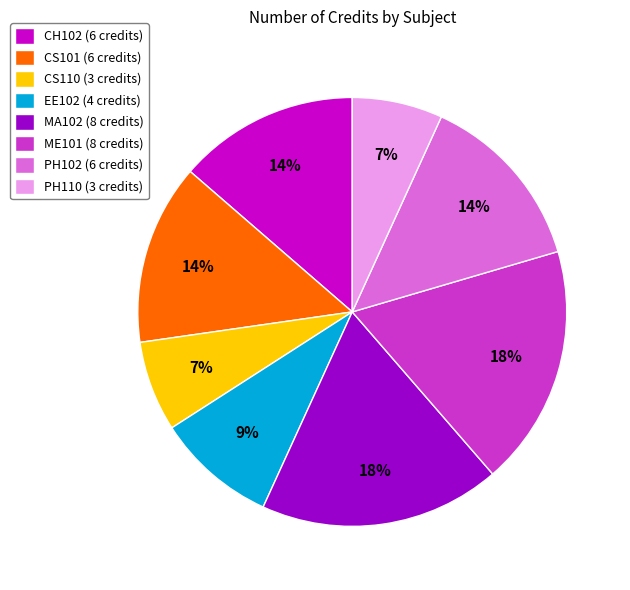

What percentage is the PH110 (3 credits) slice, to the nearest percent?

7%